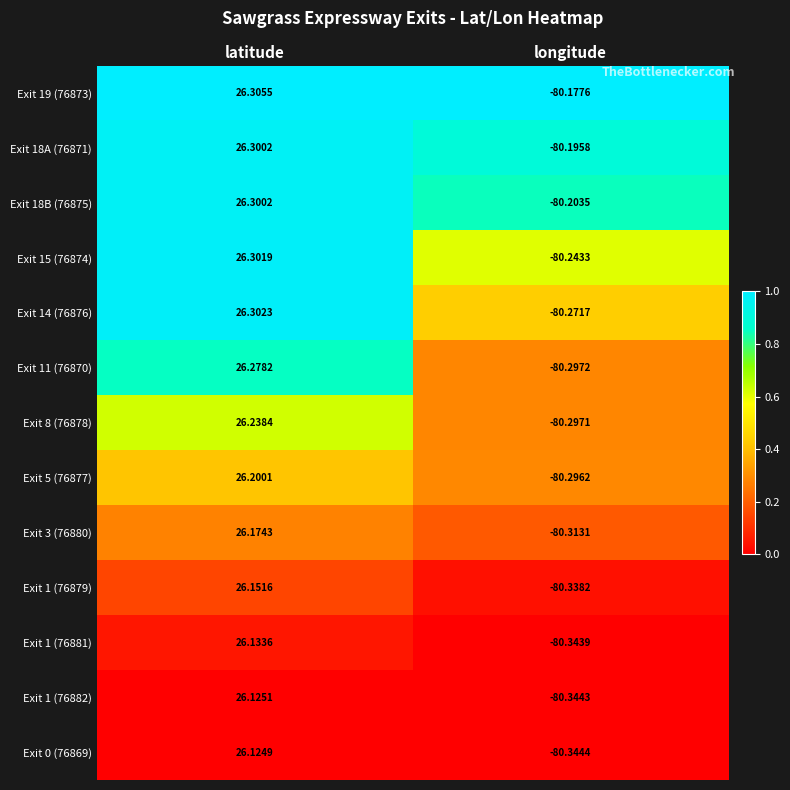

List the labels in order of Exit 5 (76877) value, largest first.

latitude, longitude